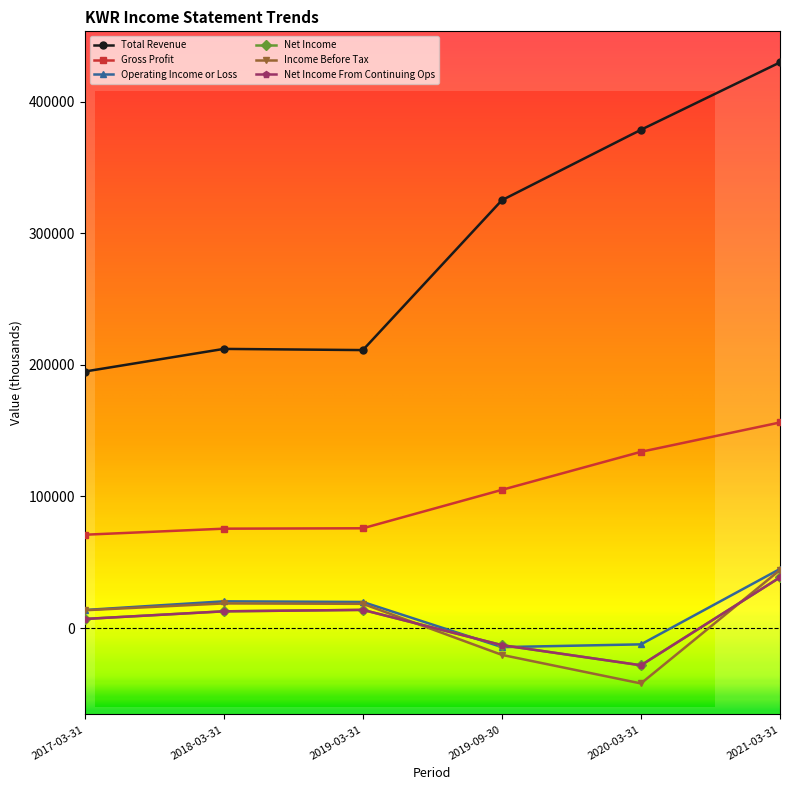

The Total Revenue series shows 123693 at 2018-03-31. True or false?

False